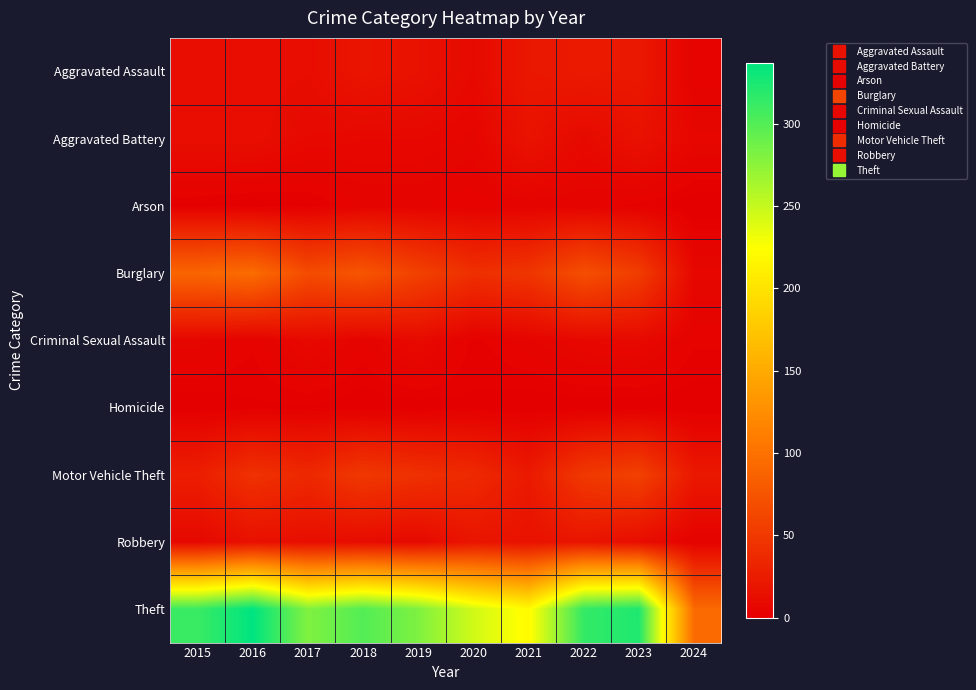

What is the greatest value displayed?

337